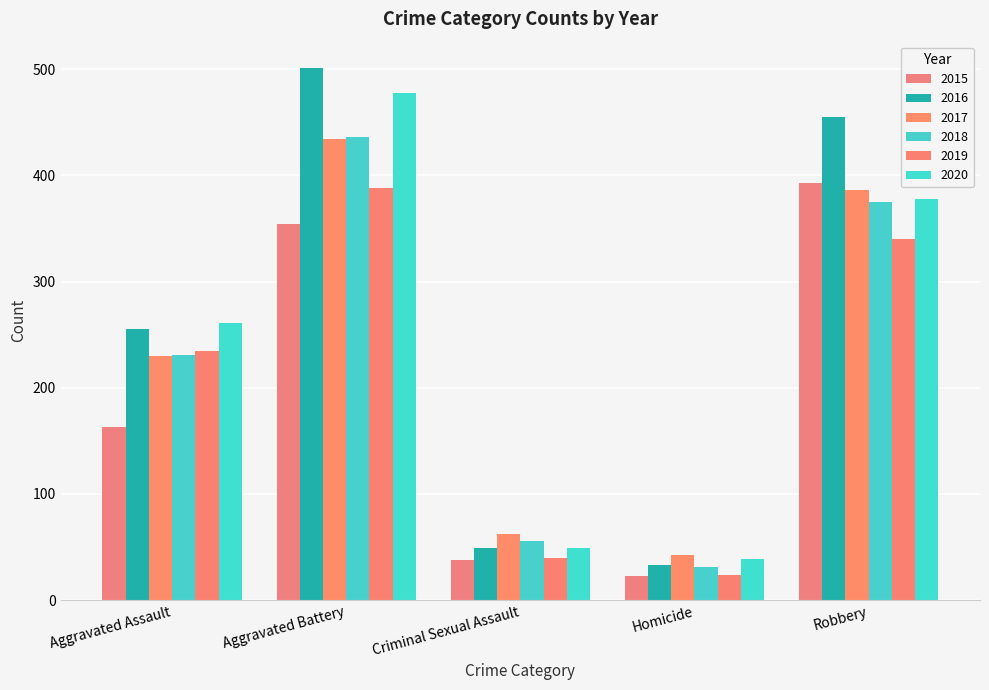

Which series has the widest spread of values?

2016